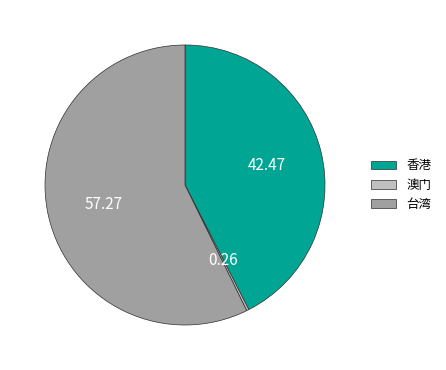

What is the majority slice?

台湾